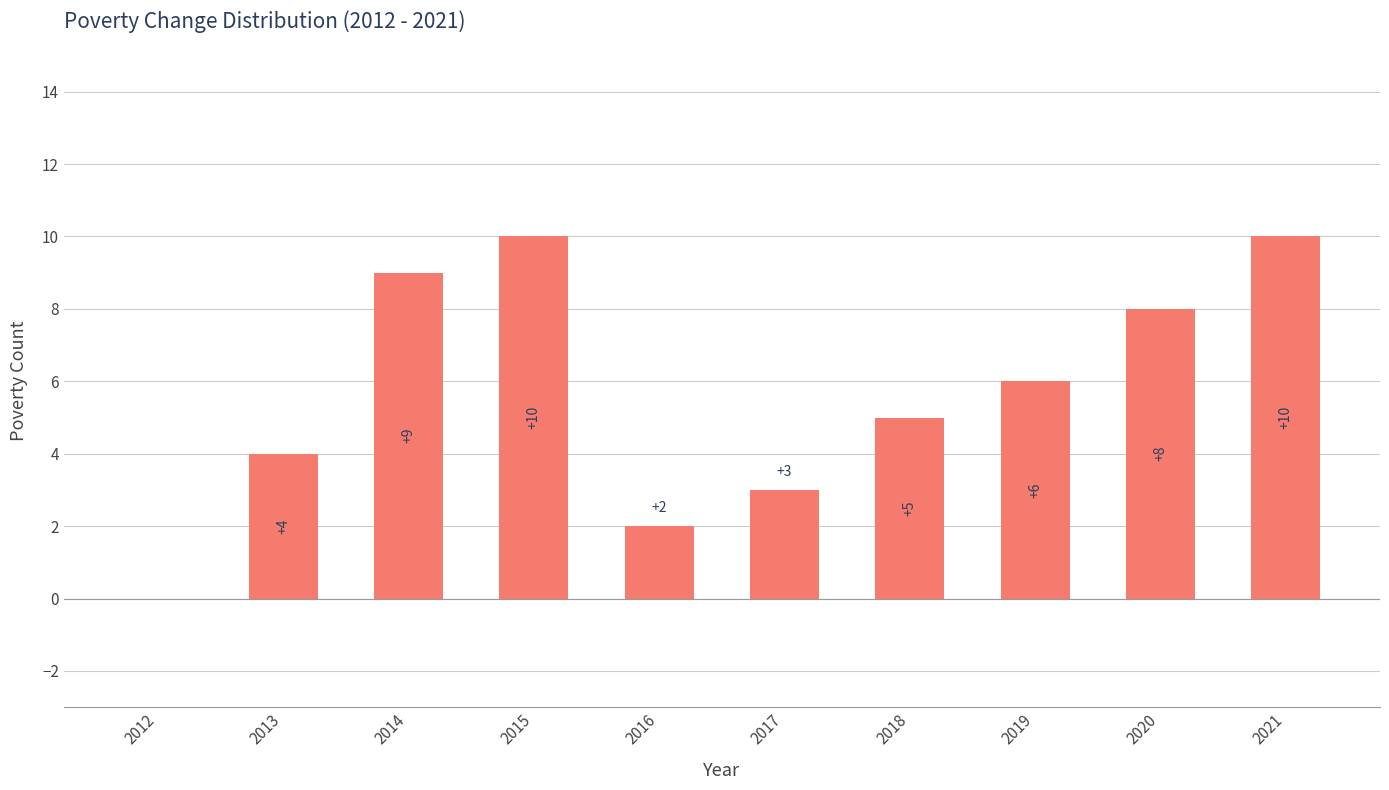

Approximately how many times larger is the value at 2018 compared to 2014?

0.6